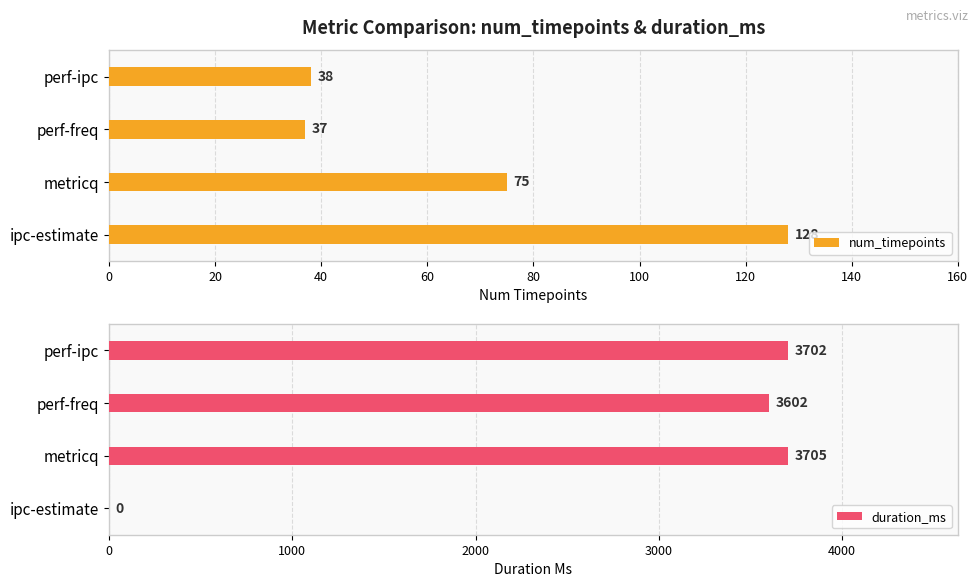

Reading left to right, list all the values displayed in this chart.

num_timepoints: 128	75	37	38
duration_ms: 0	3705	3602	3702